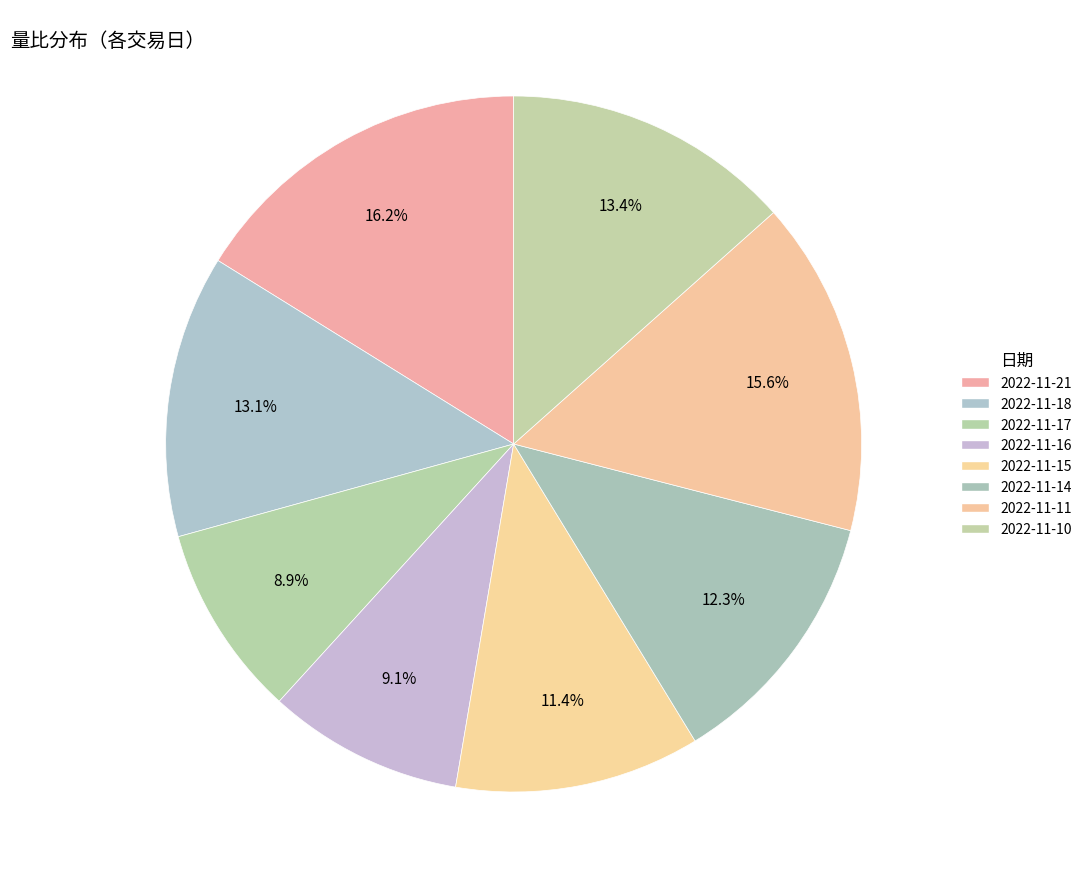

Rank the categories by value from highest to lowest.

2022-11-21, 2022-11-11, 2022-11-10, 2022-11-18, 2022-11-14, 2022-11-15, 2022-11-16, 2022-11-17